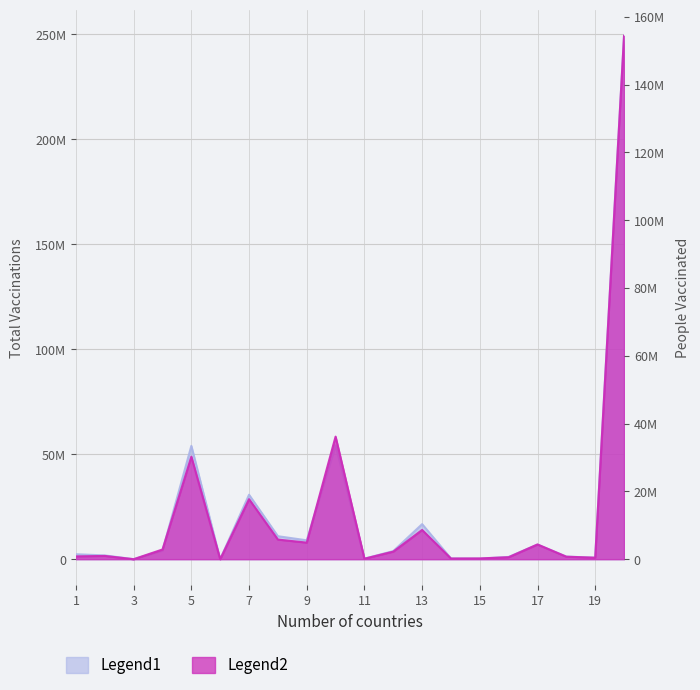

How many values in Legend1 are above zero?

18